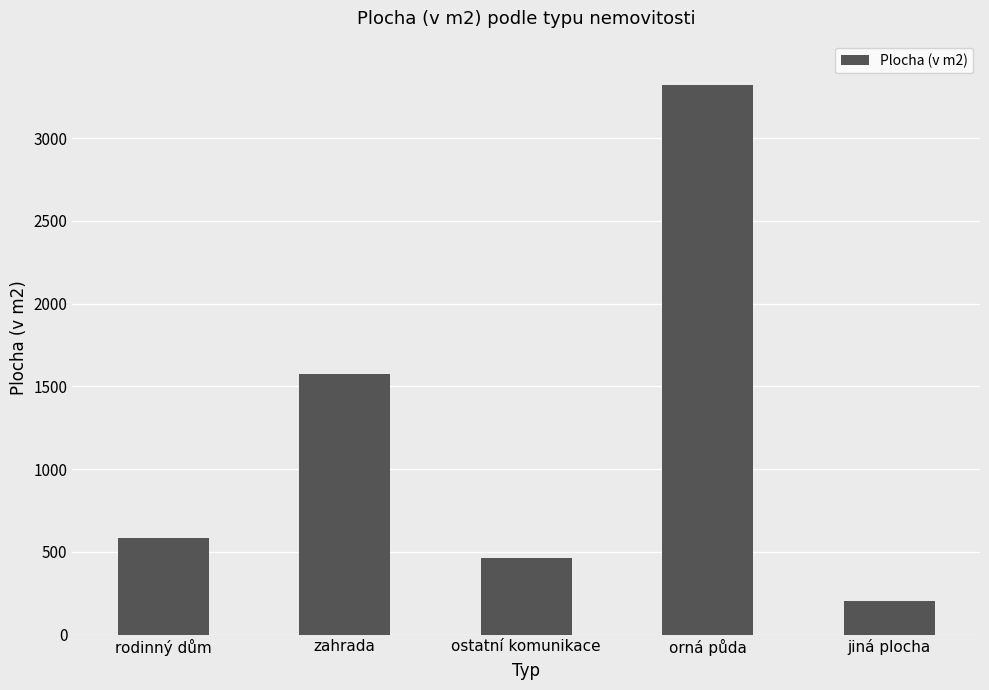

Reading right to left, what are all the values shown in this chart?

jiná plocha=202	orná půda=3324	ostatní komunikace=462	zahrada=1573	rodinný dům=583